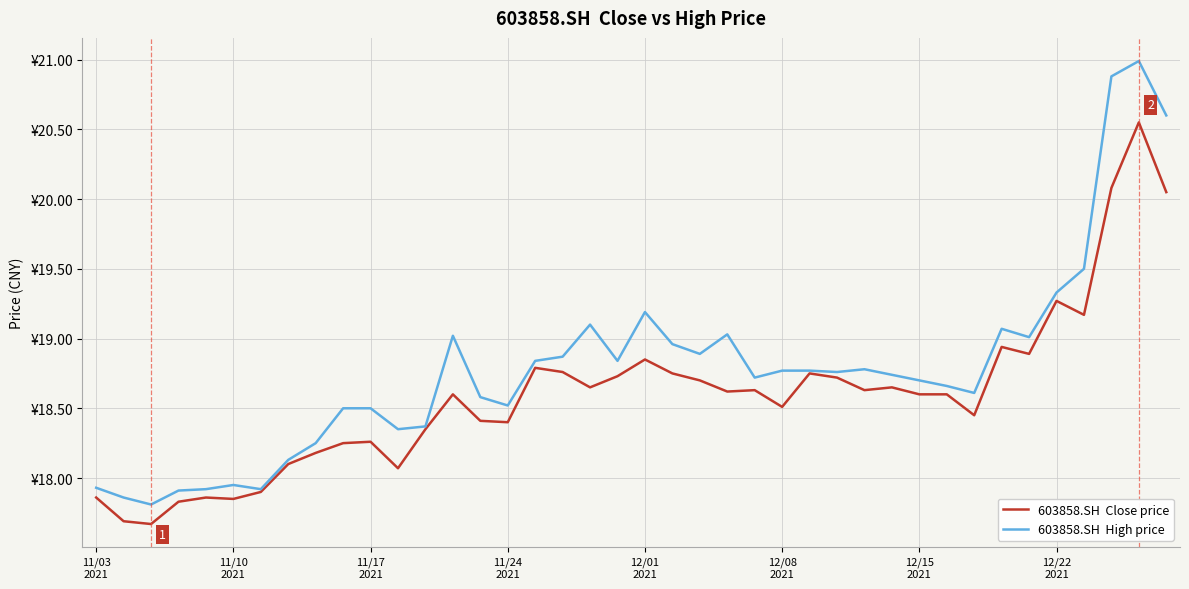

Does the chart display data point markers on the line(s)?

No